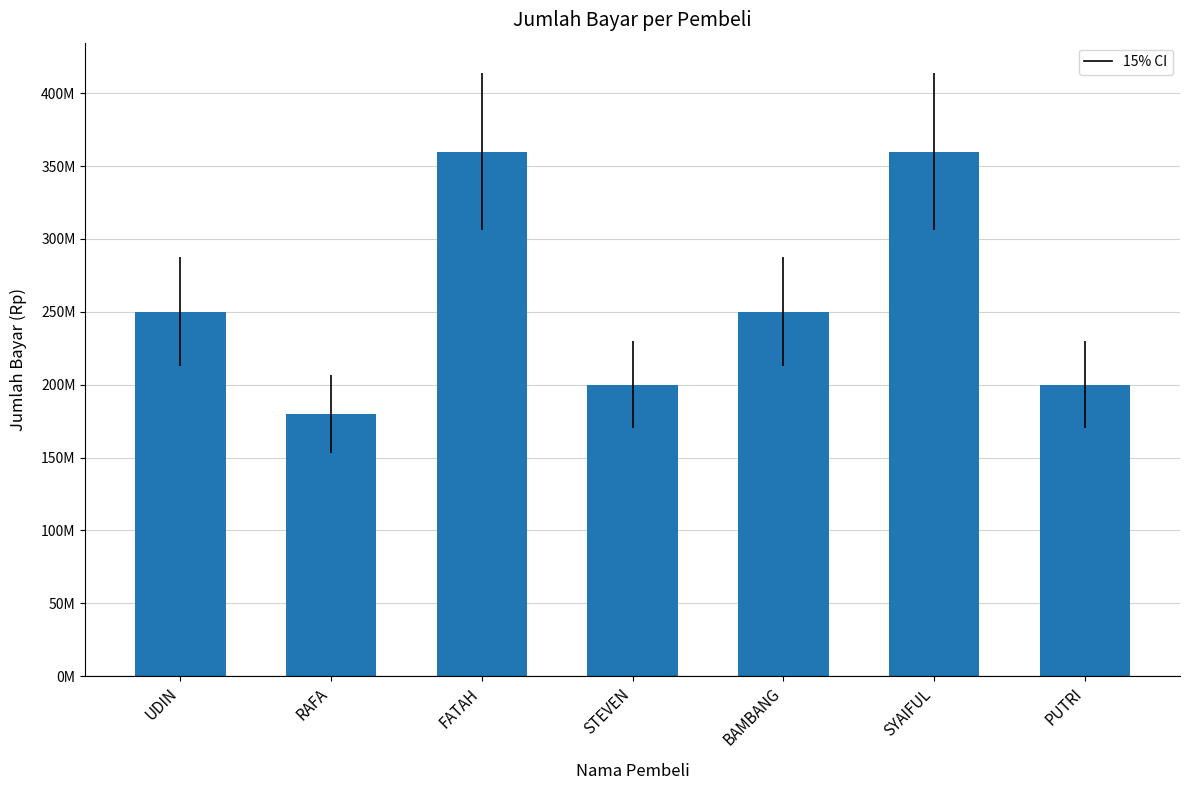

What is the average value?

257142857